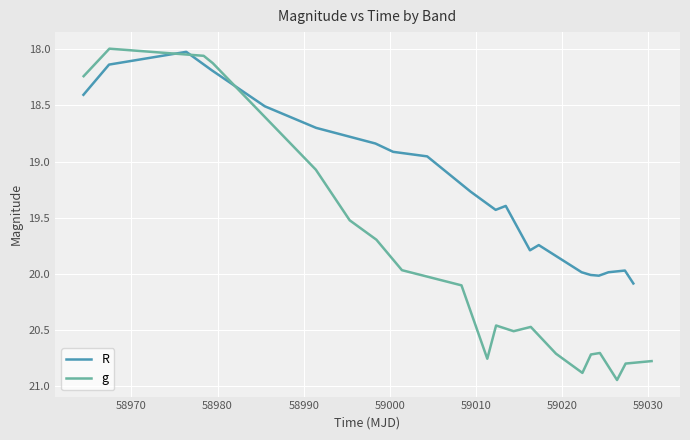

What is the highest value of the R series?

20.1